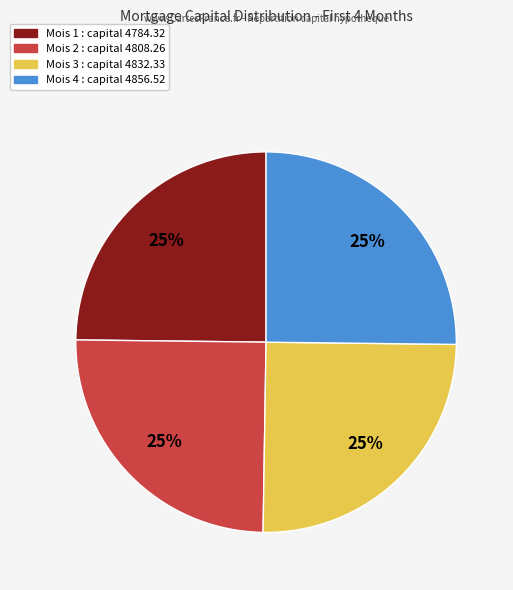

To the nearest percent, what is the average slice percentage?

25%